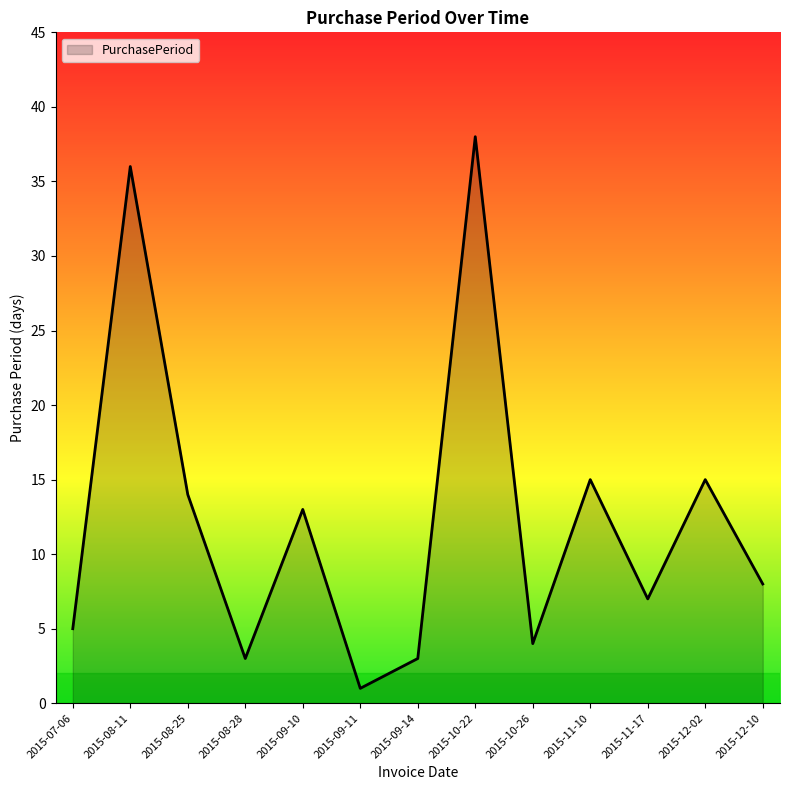

What is the maximum value shown in the chart?

38